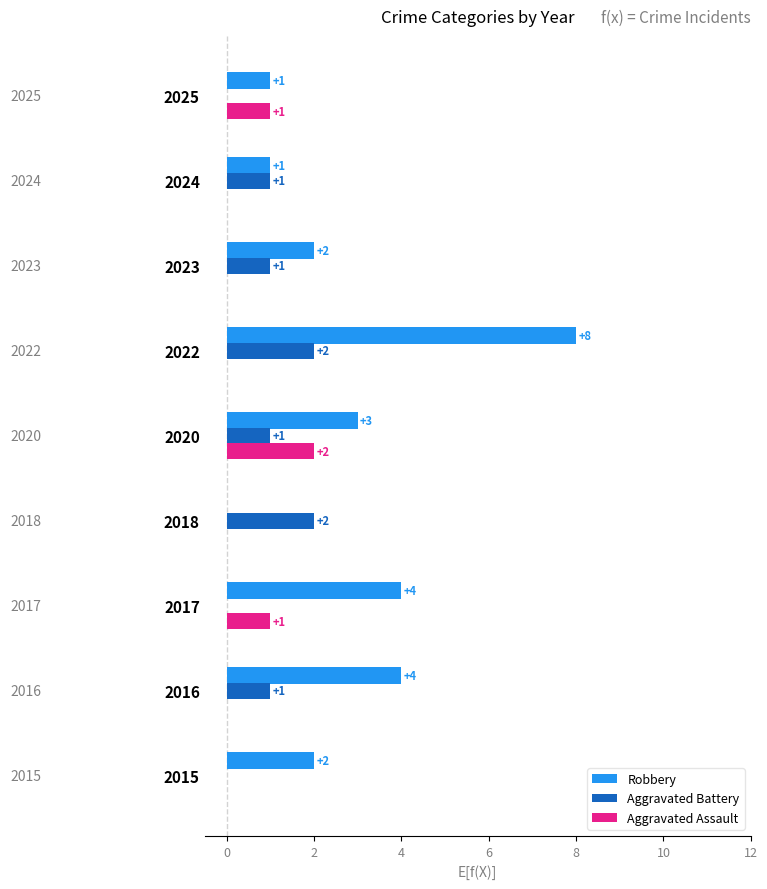

Is it true that Robbery equals 4 at 2020?

False